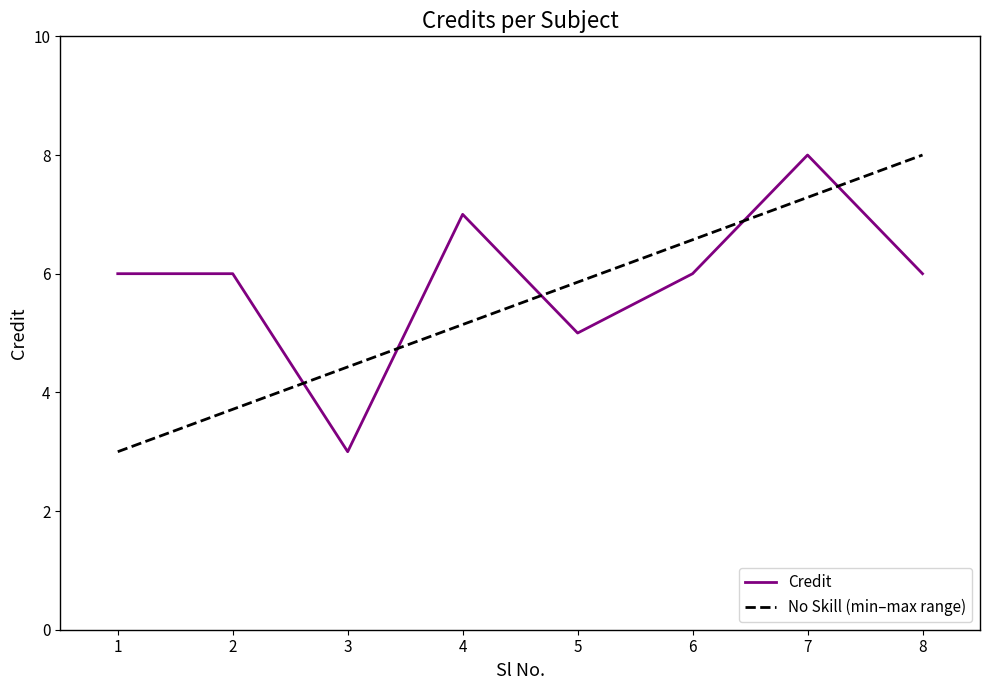

At which label is the value closest to 5?

5